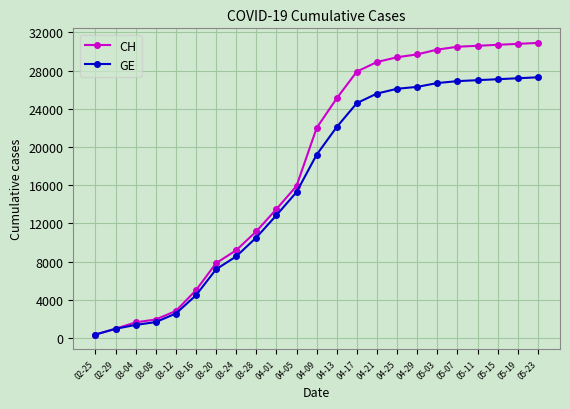

Which series changed the most between 04-01 and 04-25?

CH